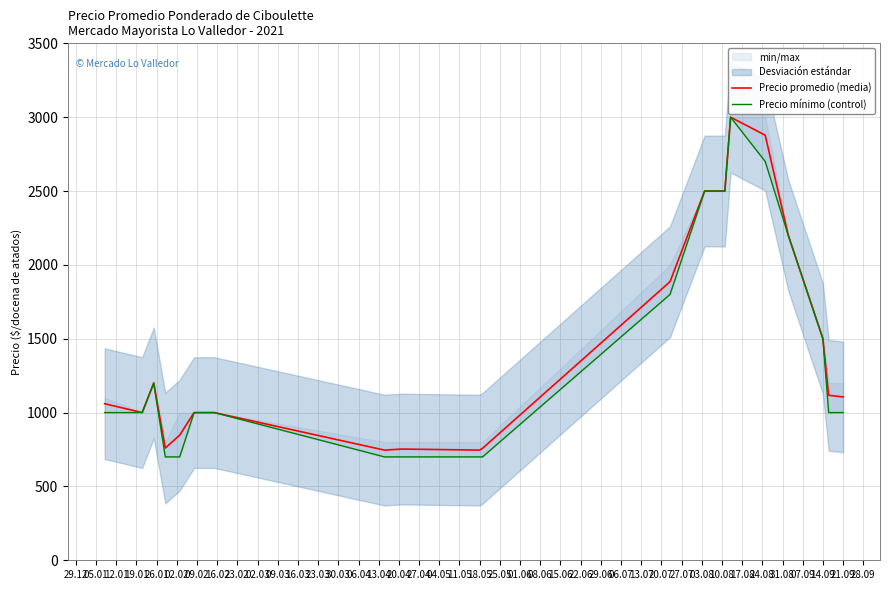

The value of Precio promedio (media) at 18.05 is 746. True or false?

True